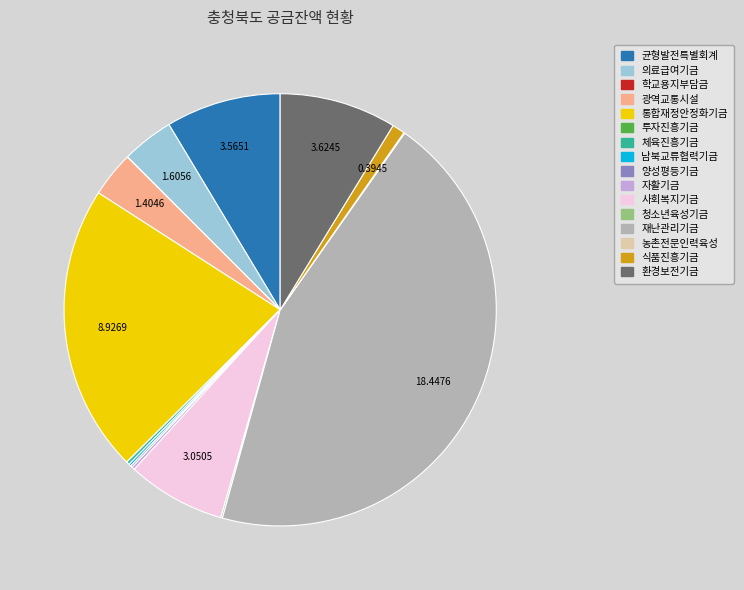

Is there a majority slice in this chart?

No